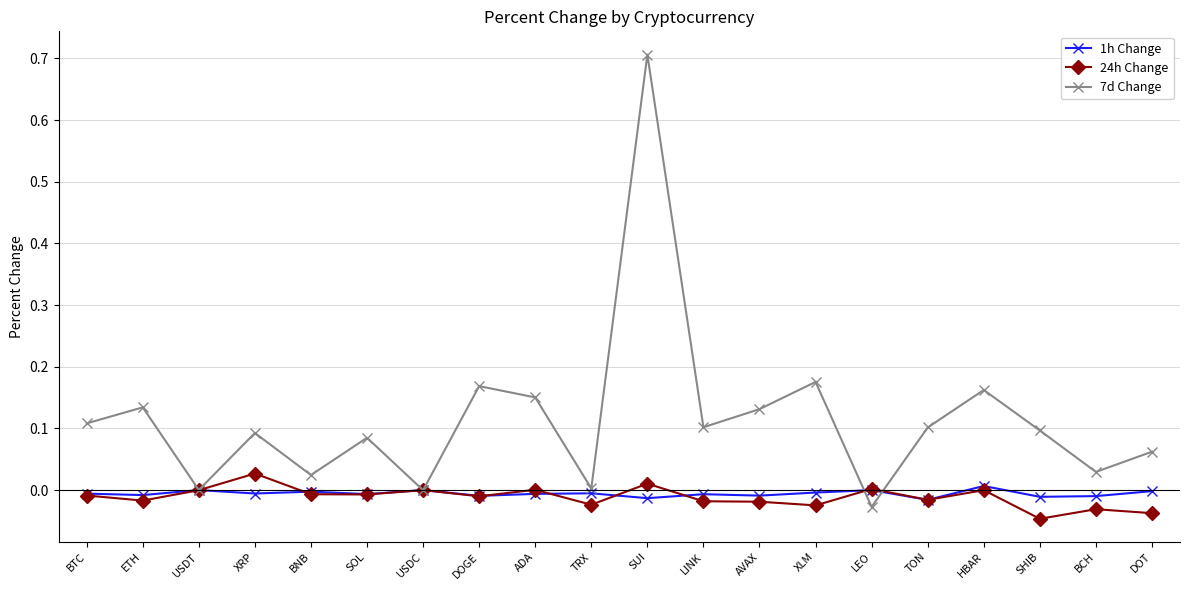

At which category is the sum across all series the highest?

SUI